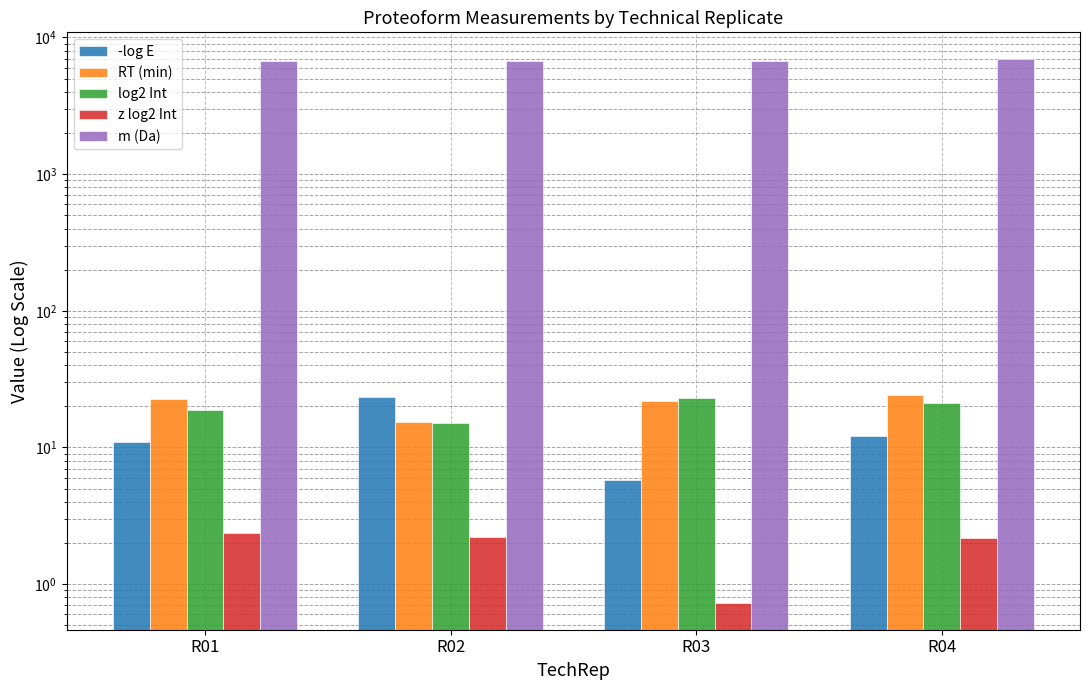

Reading left to right, list all the values displayed in this chart.

-log E: 11.0	23.4	5.8	12.1
RT (min): 22.4	15.3	22.0	24.0
log2 Int: 18.9	15.2	22.8	21.2
z log2 Int: 2.4	2.2	0.7	2.2
m (Da): 6702.3	6763.6	6680.3	6900.9